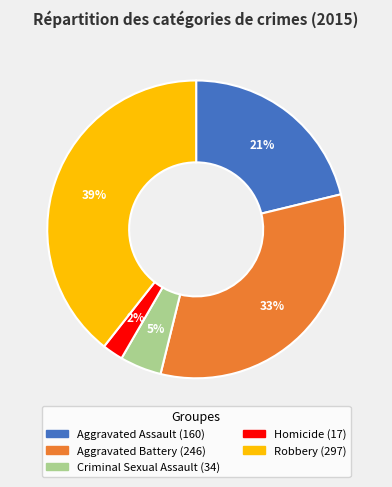

To the nearest percent, what is the combined percentage of Homicide and Criminal Sexual Assault?

7%